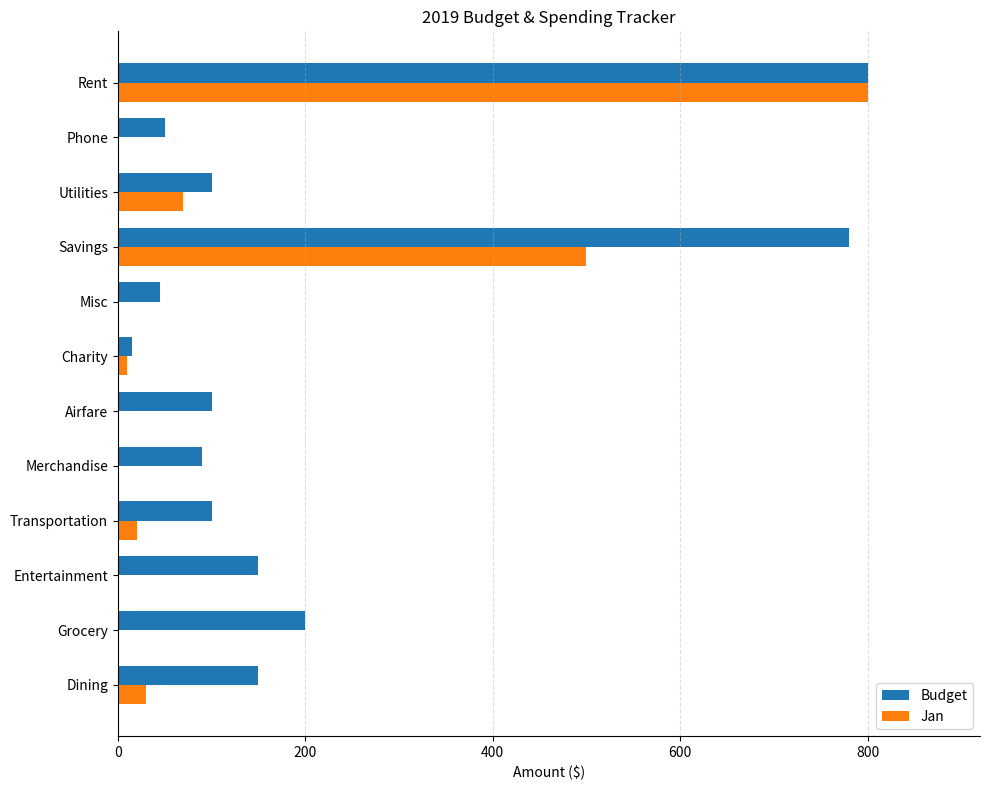

Between Entertainment and Phone, which series saw the biggest shift?

Budget